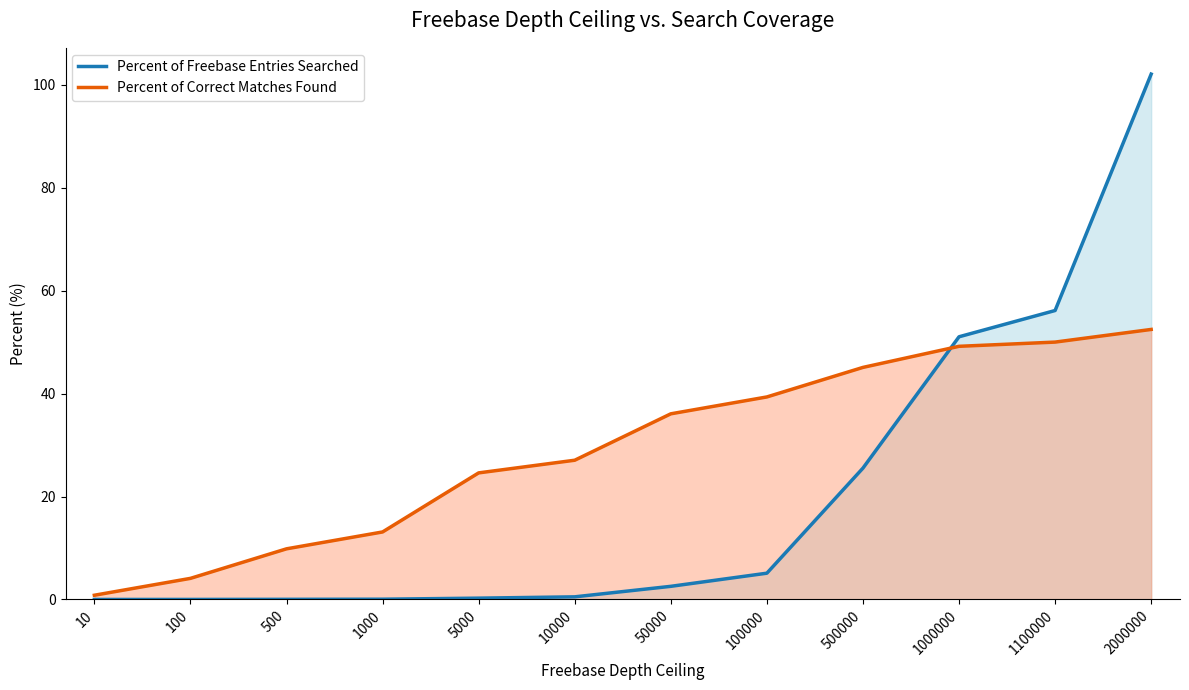

What is the difference between the highest and lowest values at 1100000?

6.1